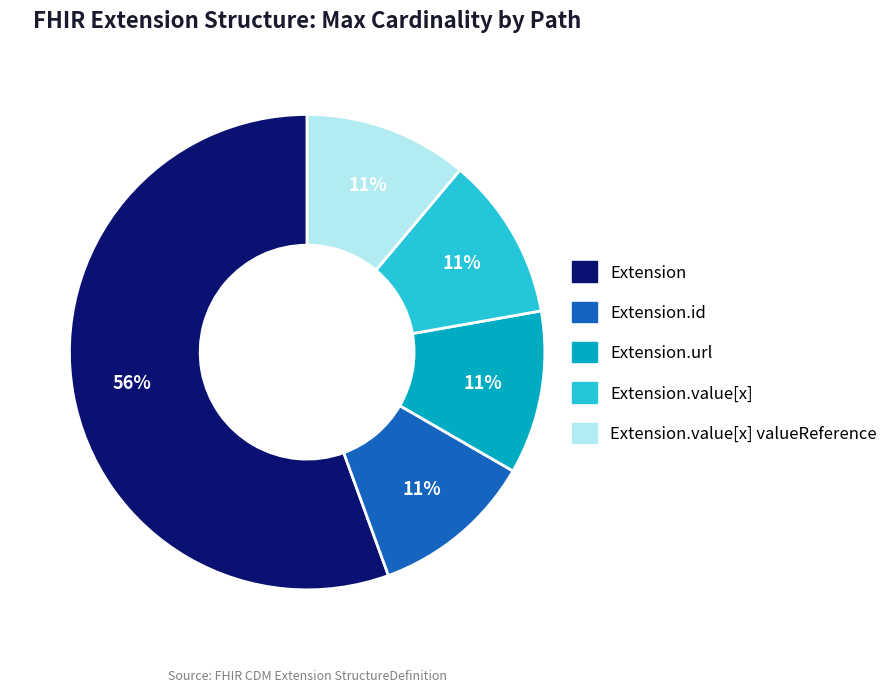

Does any single category account for the majority?

Yes